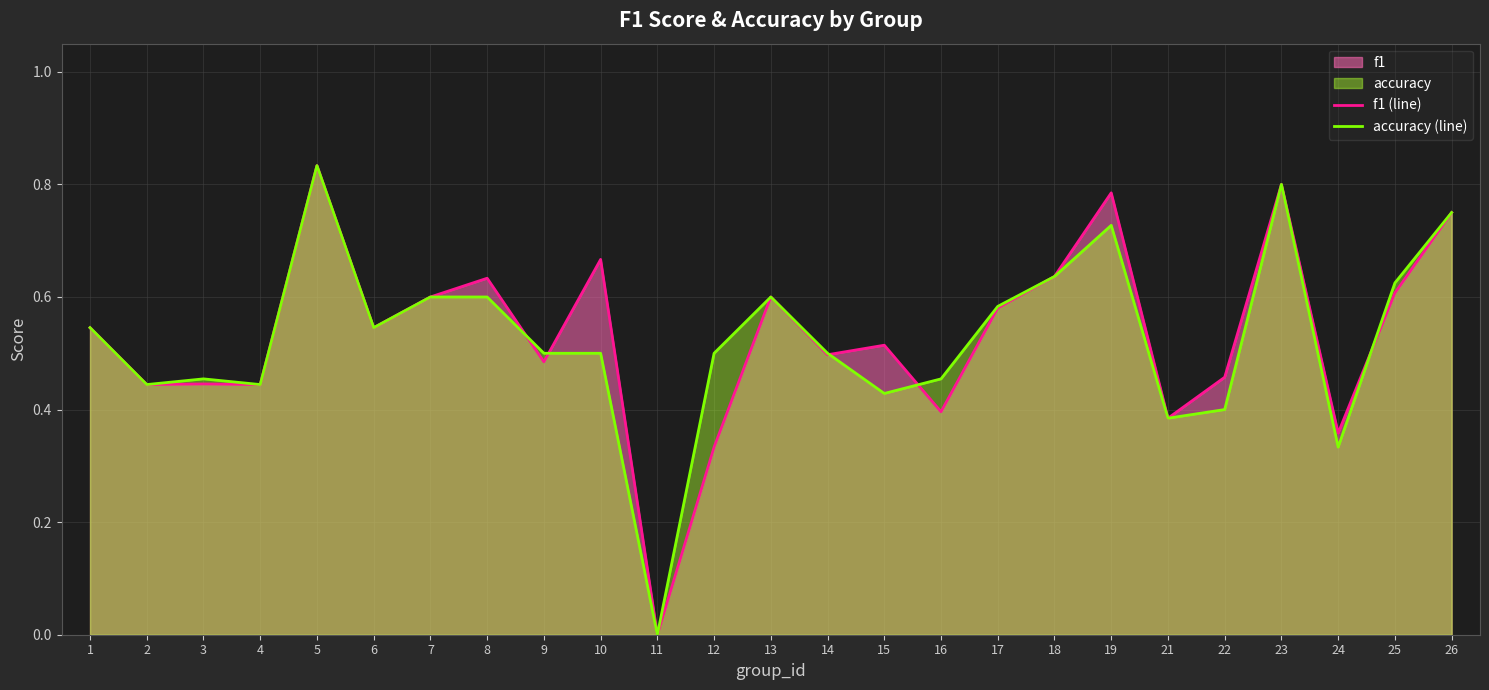

True or false: accuracy (line) has more than 2 points higher than both neighbors.

True